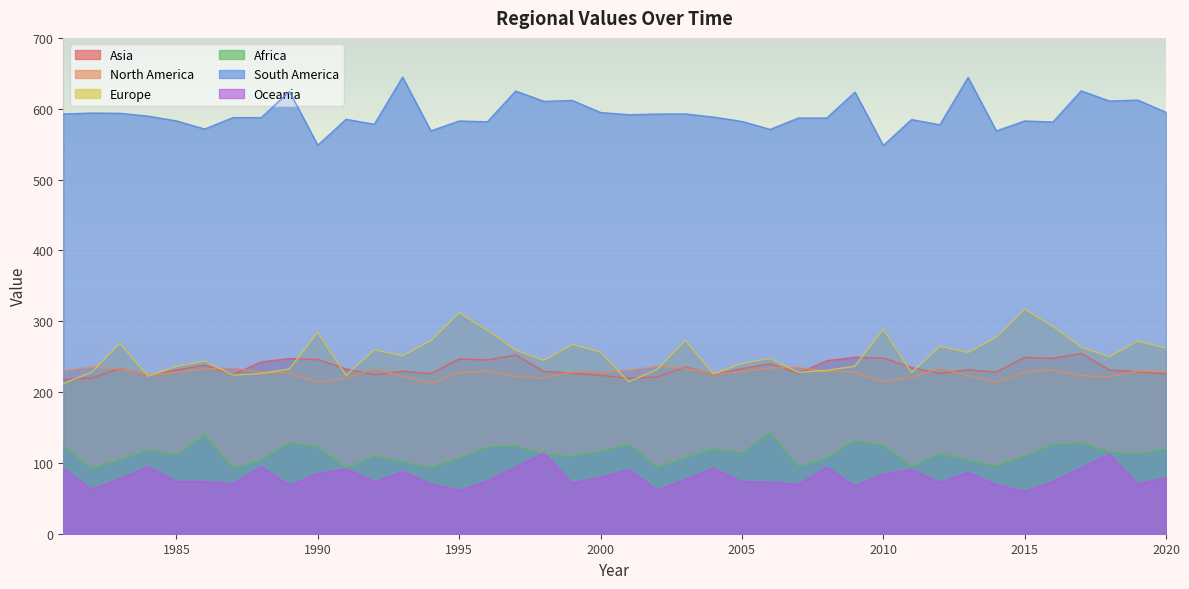

Reading left to right, list all the values displayed in this chart.

Asia: 217.9	219.7	233.5	223.0	231.1	238.0	224.8	242.4	247.4	246.0	232.7	224.4	229.4	226.0	246.7	245.3	252.3	229.1	226.7	223.6	219.5	221.4	235.4	224.8	233.0	239.8	226.7	244.2	249.2	247.9	234.7	226.3	231.5	228.2	248.9	247.6	254.6	231.2	228.5	225.4
North America: 229.7	235.1	232.6	224.0	227.5	232.8	233.7	228.1	227.0	213.5	219.7	232.5	221.9	212.5	227.0	229.6	221.9	219.7	228.3	227.5	230.6	236.1	233.6	225.5	228.6	234.0	234.6	229.1	228.0	214.7	220.9	233.7	223.1	213.9	228.5	230.9	223.2	221.5	229.7	229.0
Europe: 211.8	228.0	268.7	222.3	236.3	243.8	223.9	226.3	232.7	284.1	223.6	259.6	251.1	272.4	311.8	287.3	259.1	244.7	267.3	256.4	214.5	231.9	272.7	225.7	240.4	247.5	227.8	230.5	236.6	288.6	227.4	264.6	255.9	277.3	317.1	292.7	263.4	249.7	272.1	262.0
Africa: 123.8	91.3	104.4	117.8	111.2	139.8	92.3	103.8	128.5	121.8	91.9	110.0	101.1	92.9	106.0	122.7	123.8	112.3	108.8	116.5	126.2	93.6	107.1	120.2	113.8	142.7	94.8	106.6	131.3	124.4	94.6	112.6	103.6	95.9	109.2	126.2	127.9	115.8	112.1	119.8
South America: 592.6	593.9	593.6	589.5	582.8	571.4	587.4	587.5	624.2	548.5	585.1	578.1	644.6	568.7	582.7	581.6	624.9	610.4	611.7	594.7	591.6	592.5	592.6	588.2	582.1	570.8	586.9	586.9	623.4	548.1	584.7	577.4	644.1	568.6	582.7	581.3	625.3	610.8	612.2	594.9
Oceania: 92.2	62.5	77.5	94.7	73.9	73.7	70.6	94.7	68.4	84.9	91.5	73.4	87.7	70.3	61.1	74.6	94.3	113.9	71.4	79.7	90.9	61.8	76.5	92.7	73.3	73.1	69.6	93.9	67.5	84.1	90.6	72.7	86.6	69.2	59.9	73.6	93.2	112.2	70.3	78.9